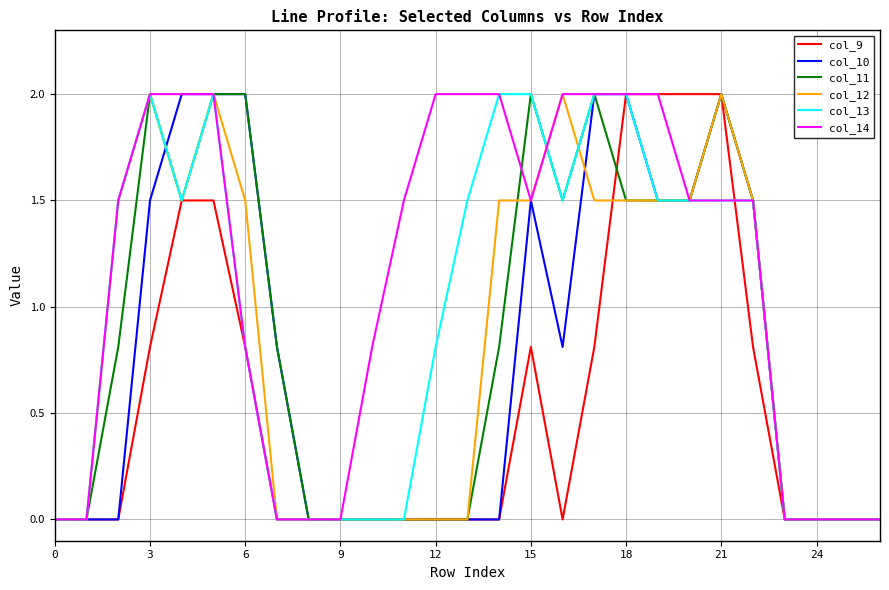

Which series has the largest total across all categories?

col_14